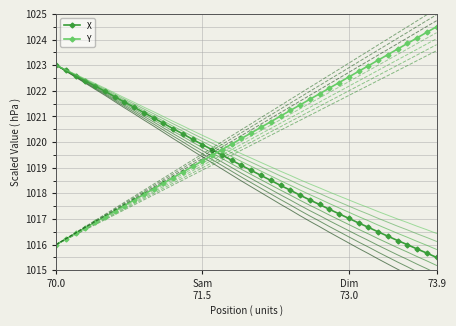

What position from the left is Sam 71.5?

16